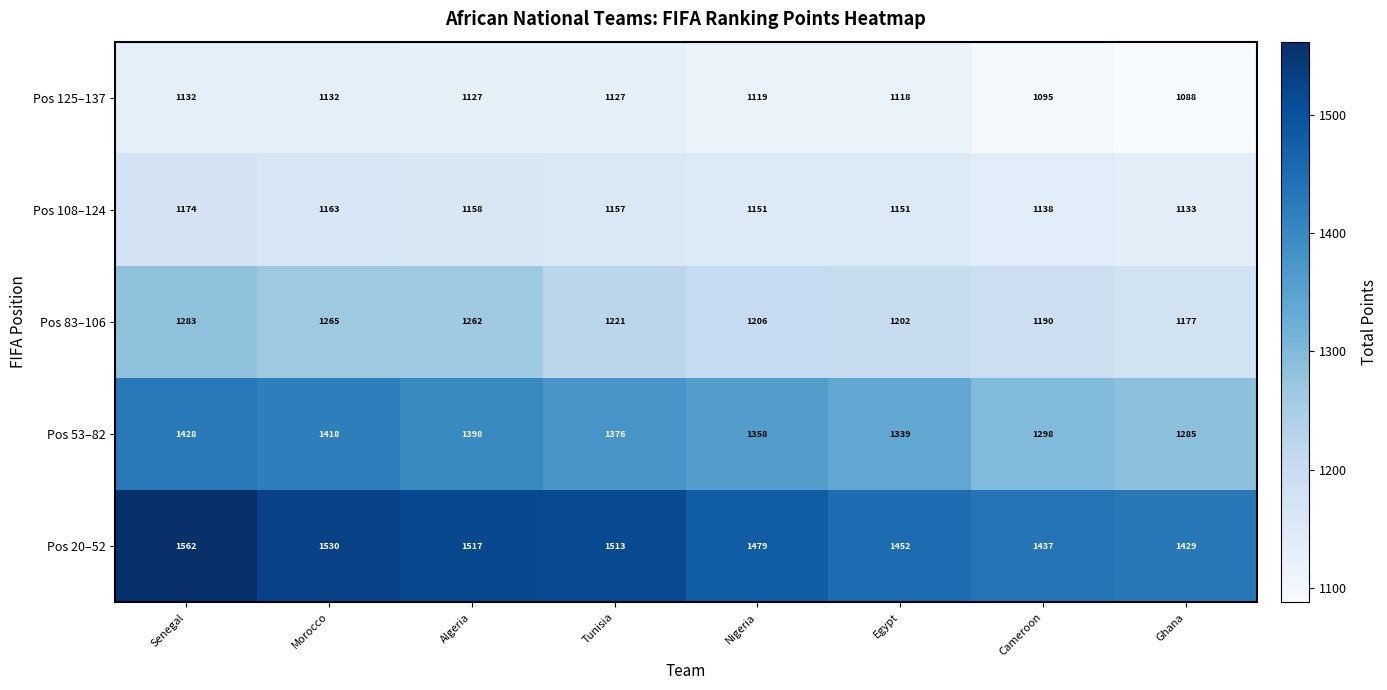

What is the maximum value shown in the chart?

1562